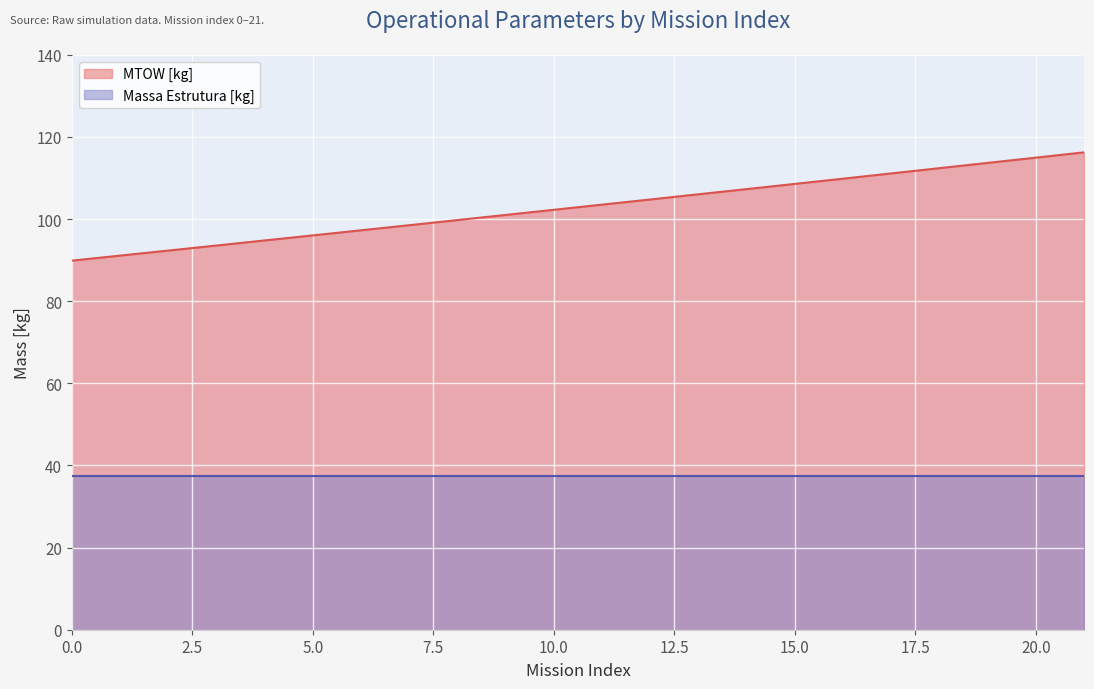

How many series are shown in this chart?

2